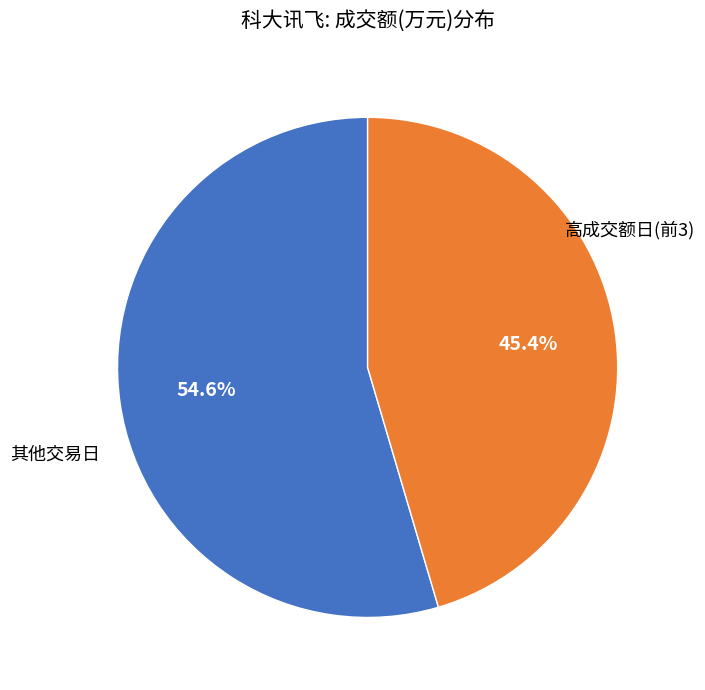

Does any single category account for the majority?

Yes